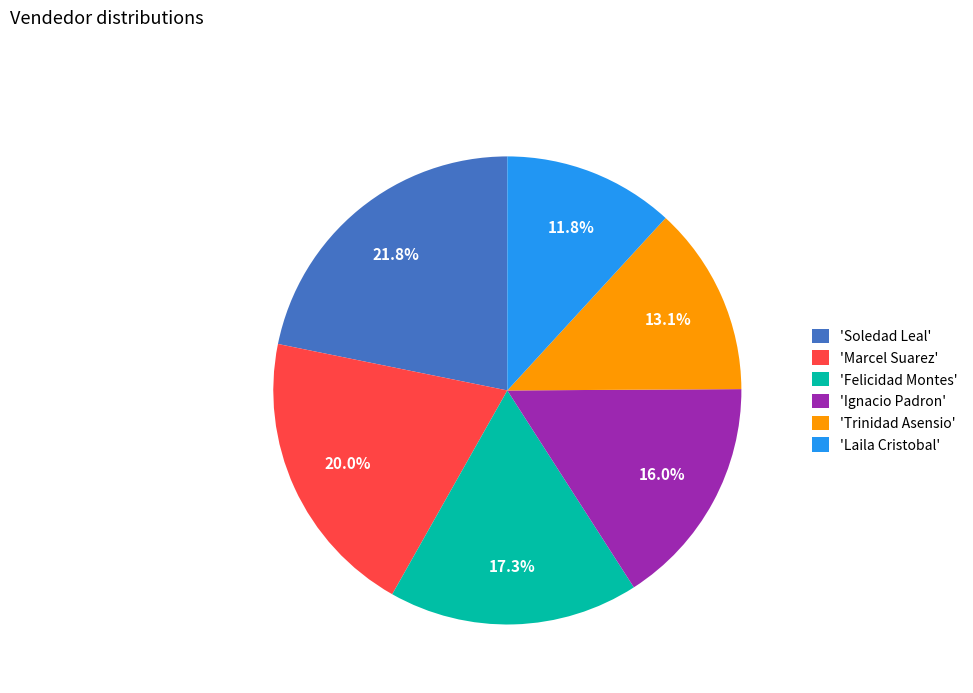

Which has a higher value, 'Ignacio Padron' or 'Marcel Suarez'?

'Marcel Suarez'